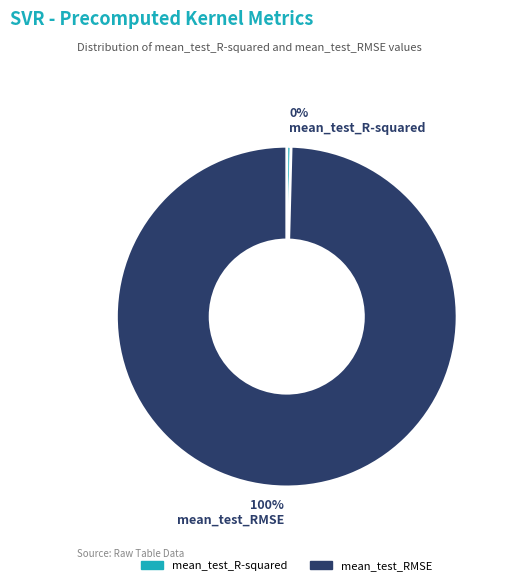

How many segments does this pie chart have?

2